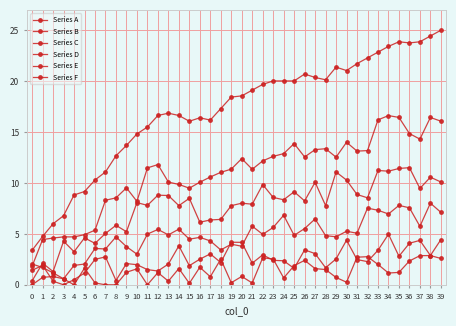

Does the chart display data point markers on the line(s)?

Yes